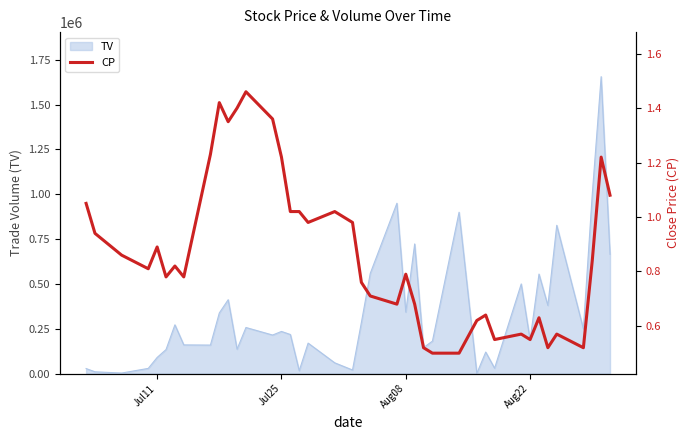

What is the highest value of the TV series?

1656000